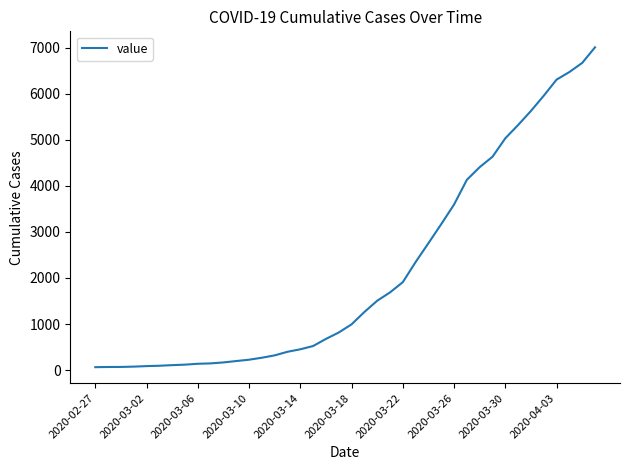

What is the greatest value displayed?

7004